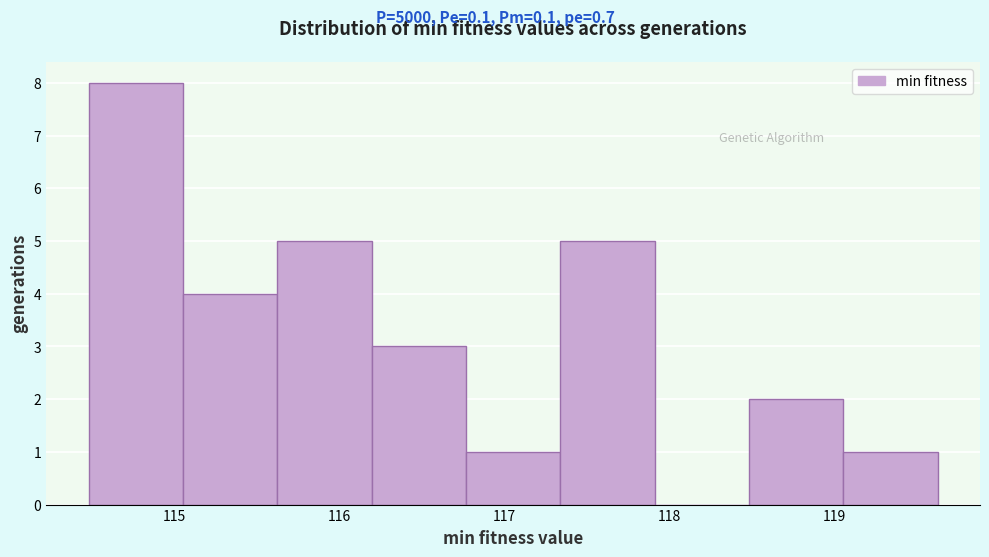

Reading left to right, list every bar in this chart as the range it spans on the x-axis followed by its height. Neither the bar edges nor the heights are printed on the chart, so give them approximately, as read against the axes.

114.5 to 115.0: 8
115.0 to 115.6: 4
115.6 to 116.2: 5
116.2 to 116.8: 3
116.8 to 117.3: 1
117.3 to 117.9: 5
117.9 to 118.5: 0
118.5 to 119.1: 2
119.1 to 119.6: 1